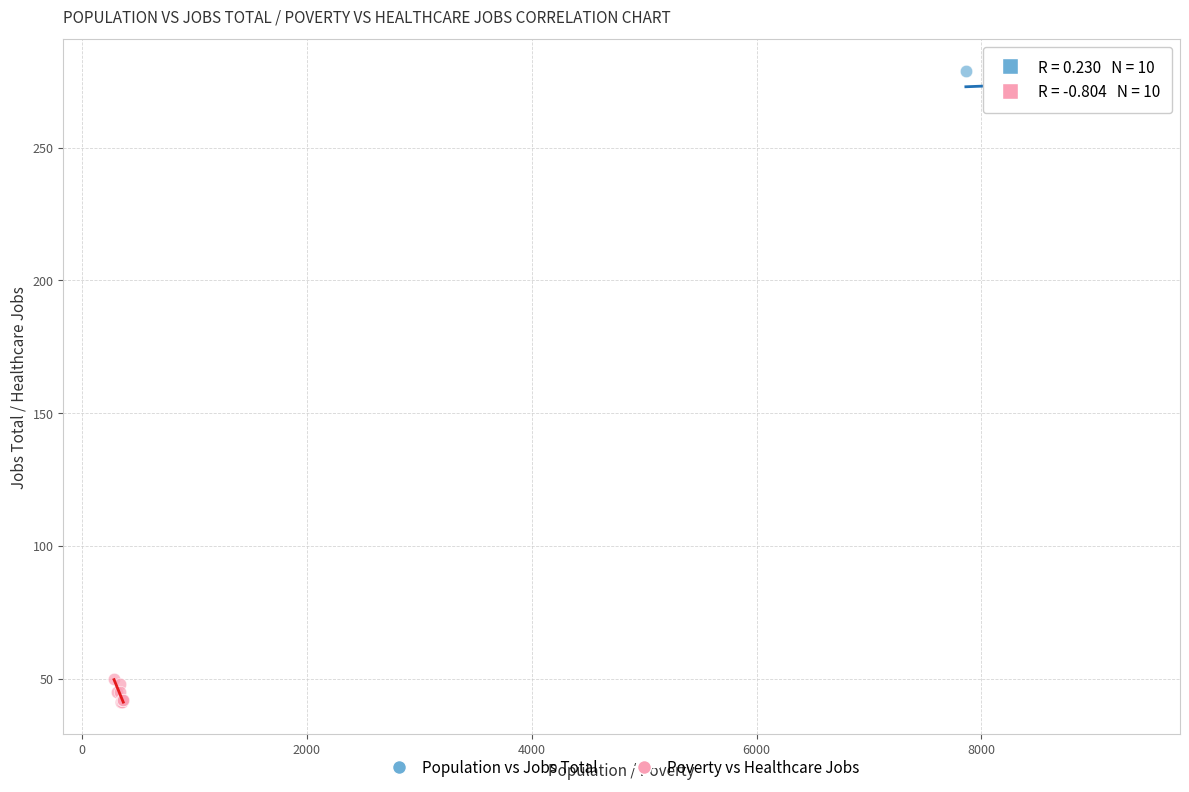

Which series contains the highest Y value?

Population vs Jobs Total